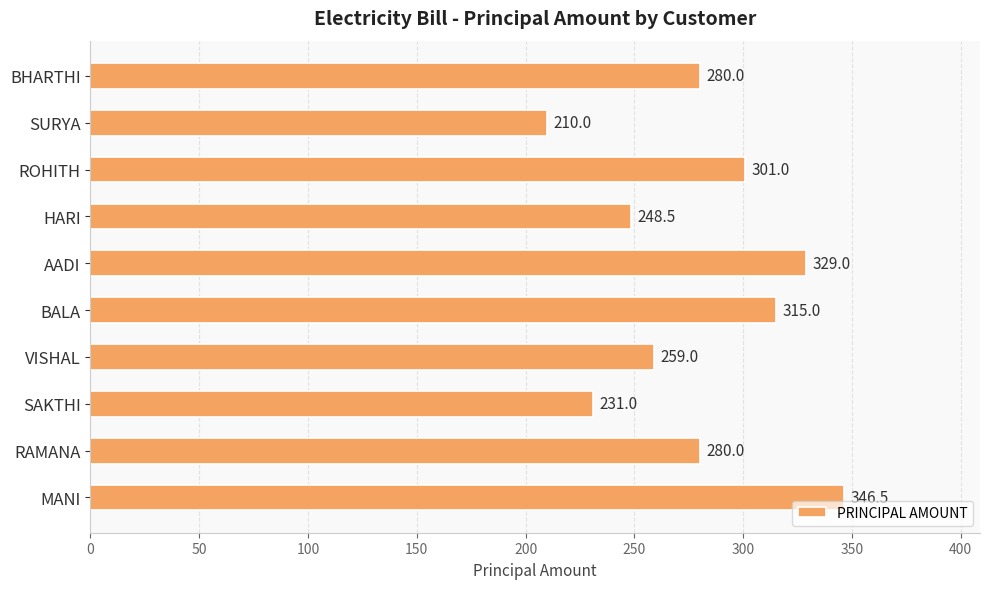

What is the difference between the maximum and minimum values?

136.5